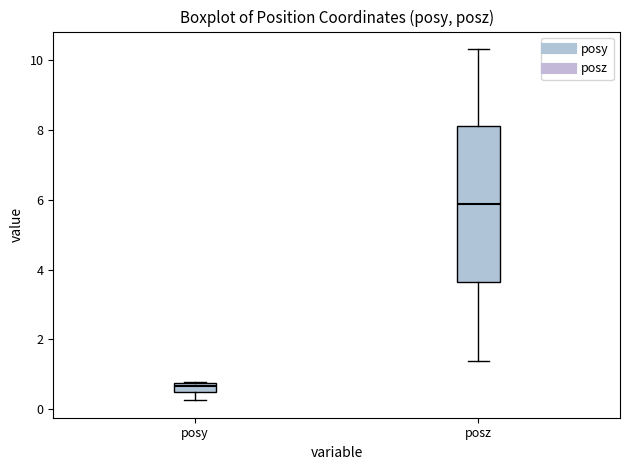

Which box's median line is the highest?

posz